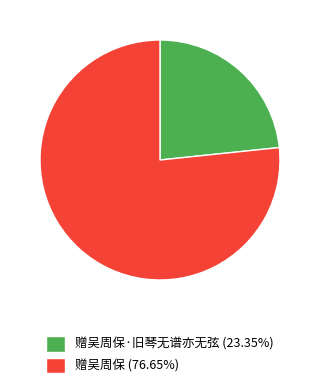

What is the ratio of the value at 赠吴周保·旧琴无谱亦无弦 (23.35%) to the value at 赠吴周保 (76.65%)?

0.3